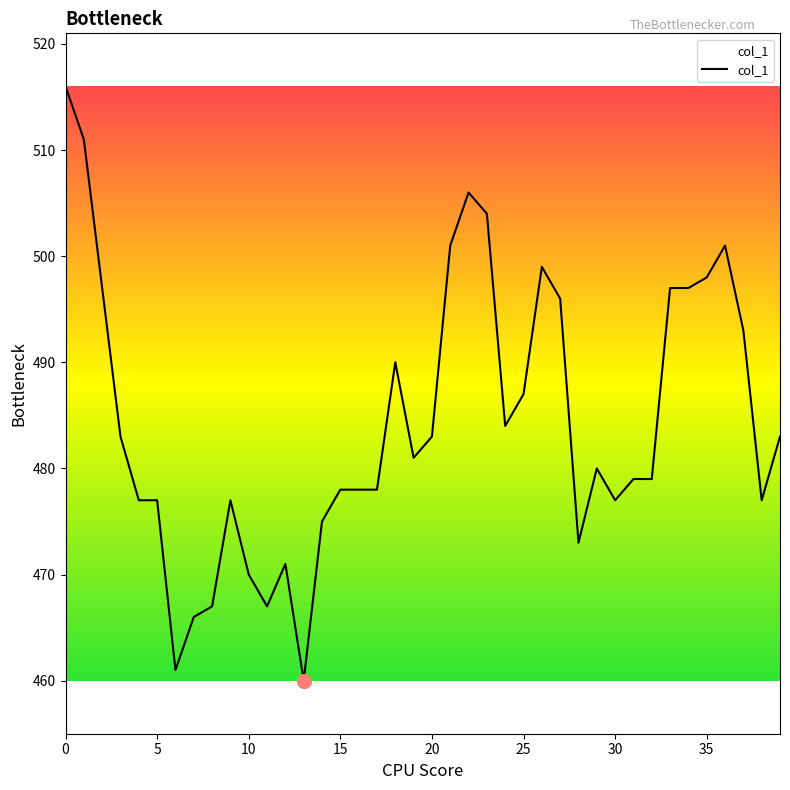

What is the smallest value displayed?

460